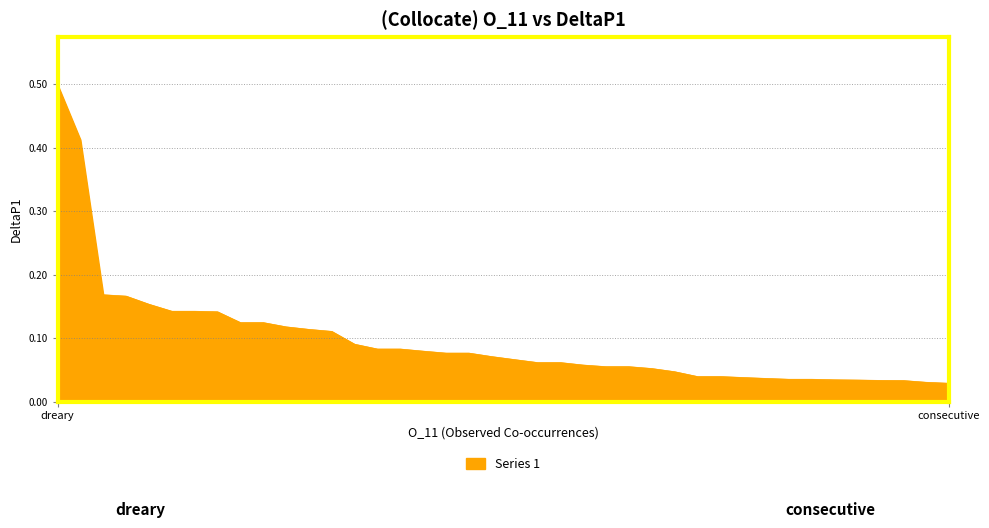

What is the maximum value shown in the chart?

0.5